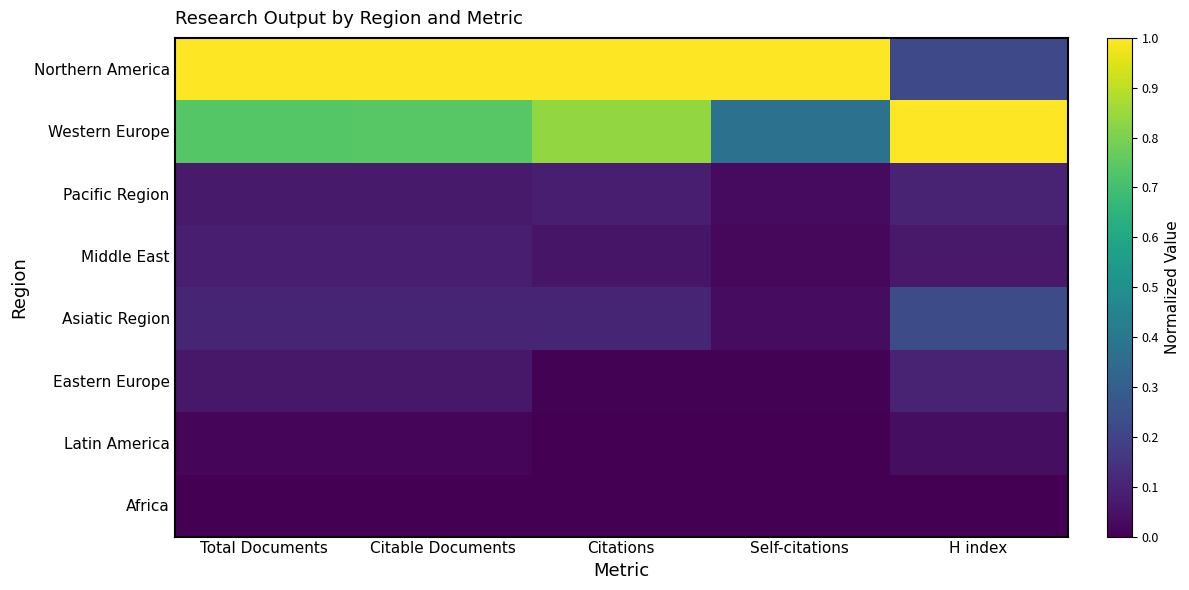

What is the maximum value shown in the chart?

1.0